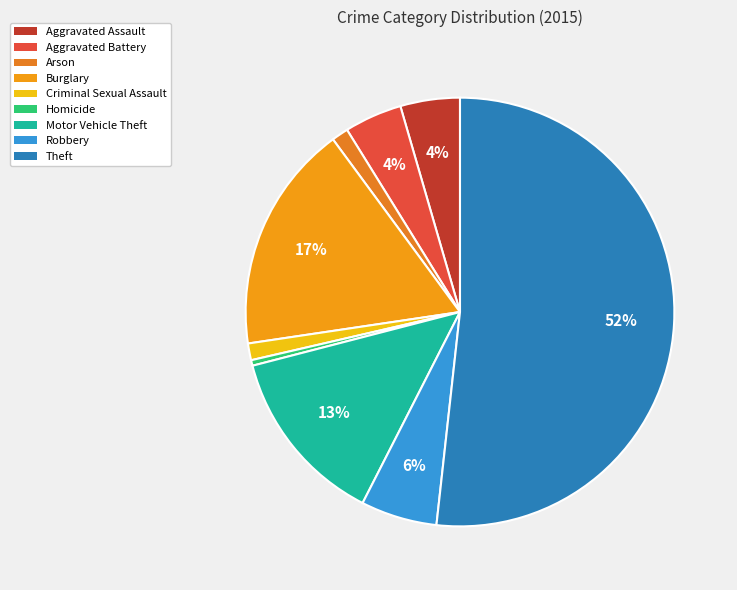

To the nearest percent, what is the combined percentage of Aggravated Battery and Arson?

6%